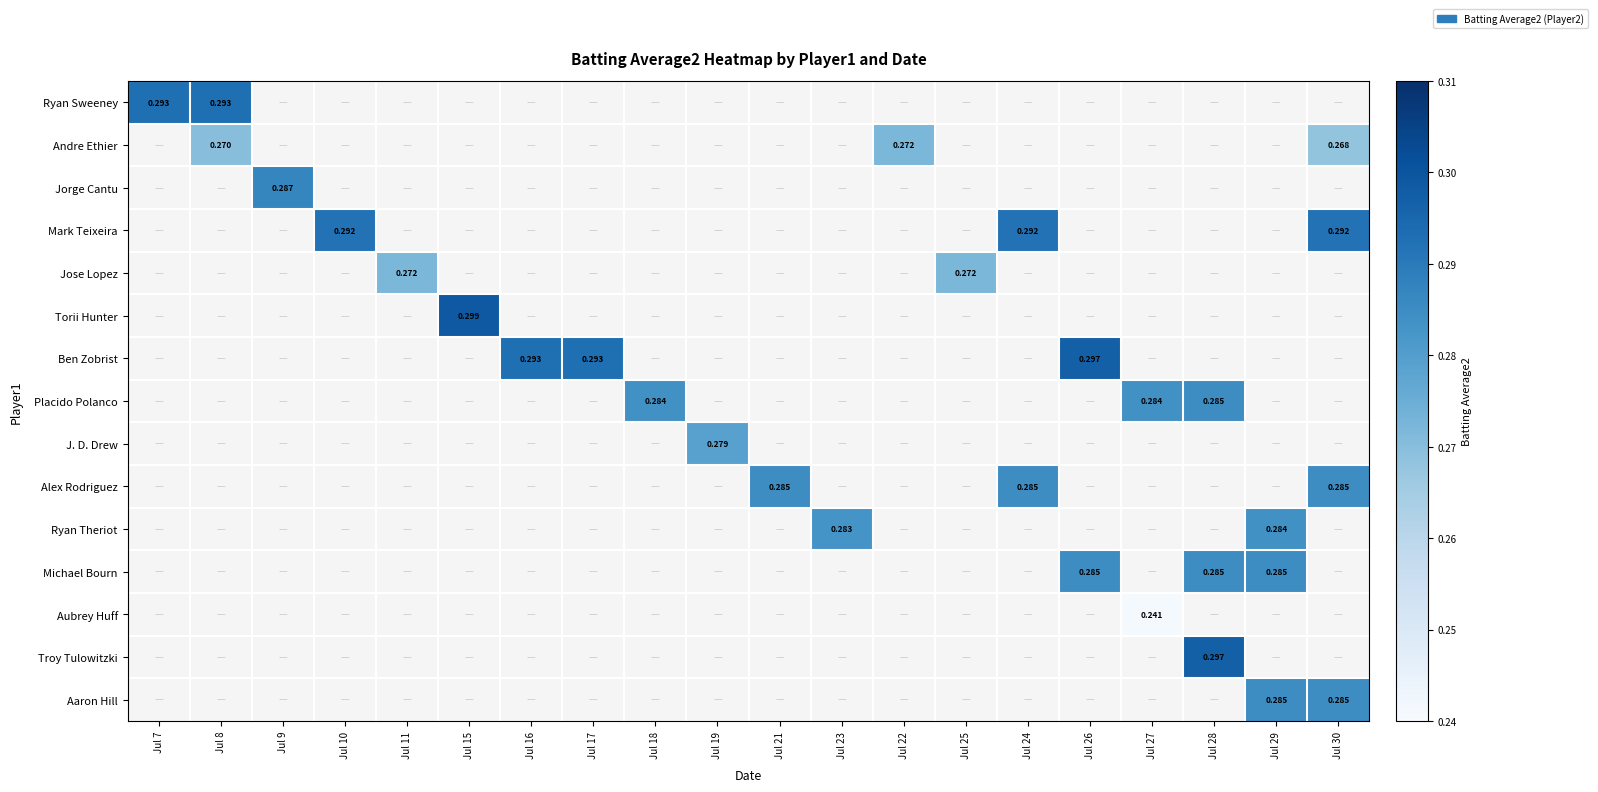

Is the value of Mark Teixeira at Jul 9 greater than the value of Ryan Sweeney at Jul 8?

No